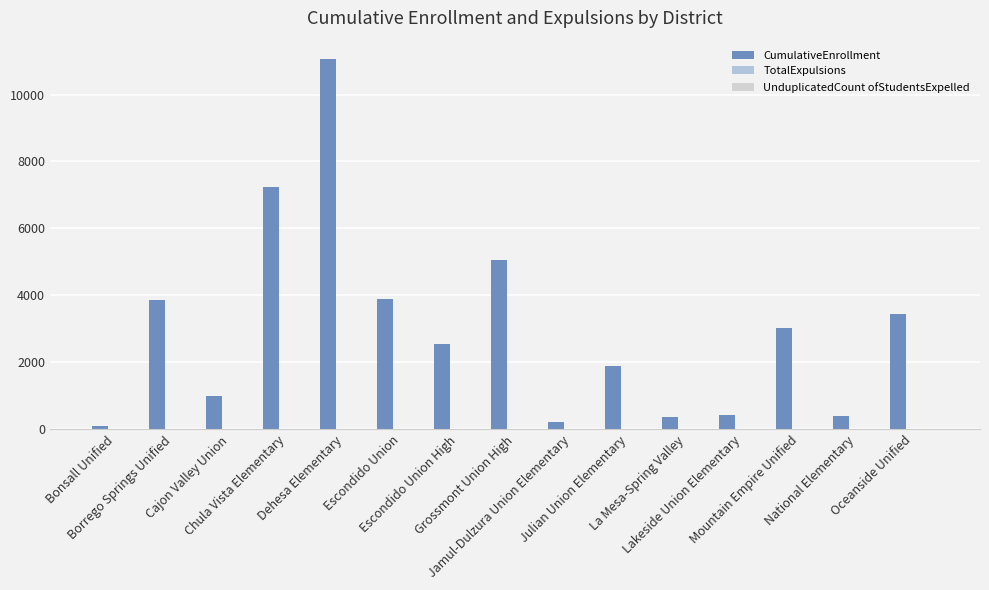

Which category has the highest value across all series?

Dehesa Elementary